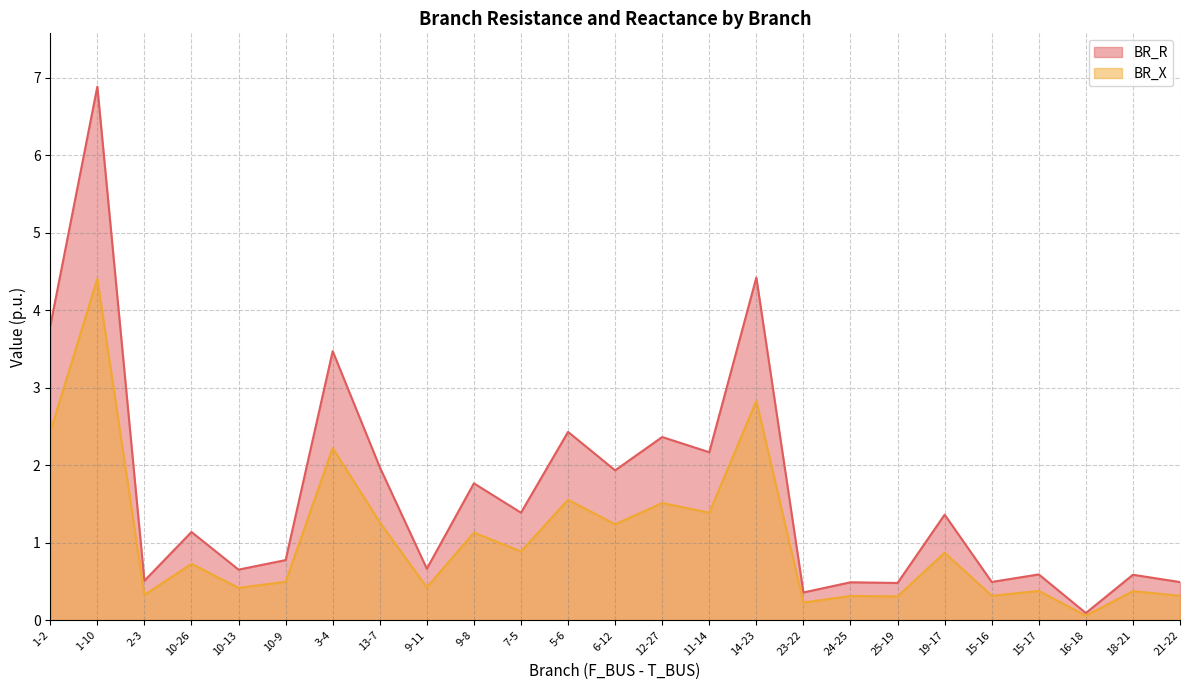

What is the label of the 7th point from the left?

3-4